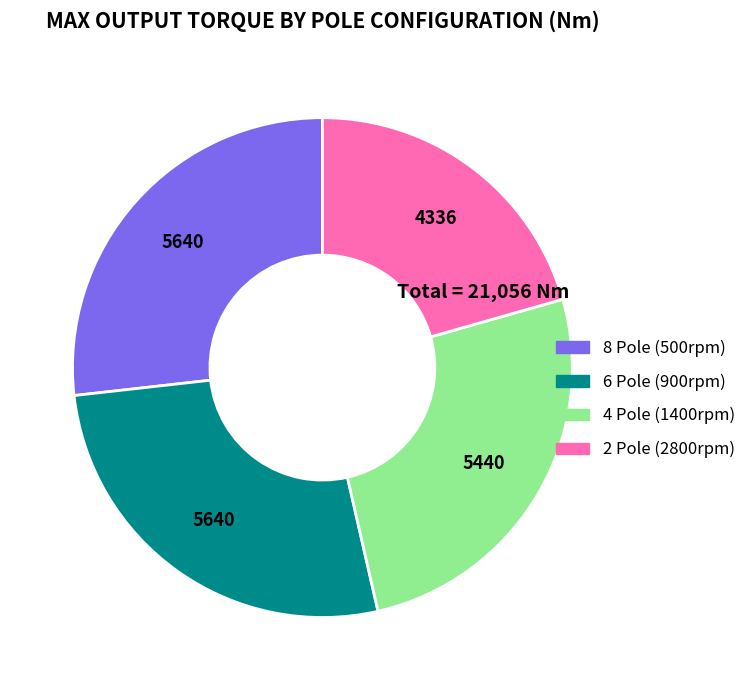

Does any single category account for the majority?

No